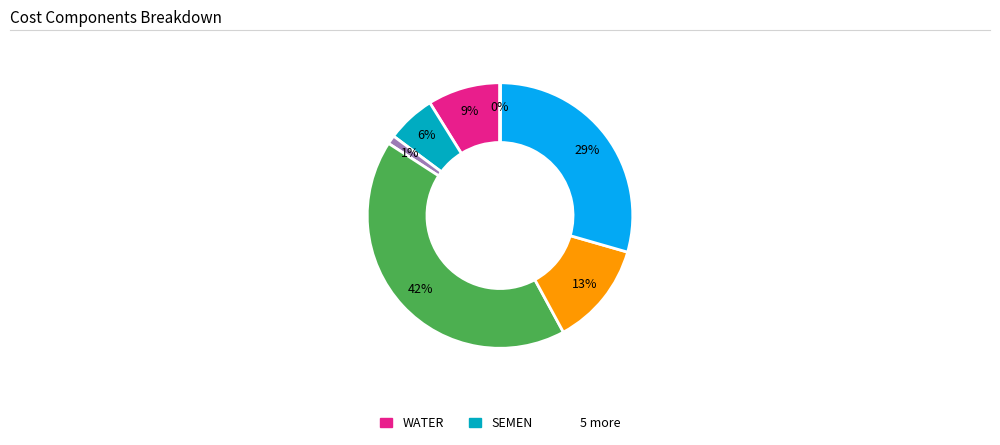

Is there a majority slice in this chart?

No